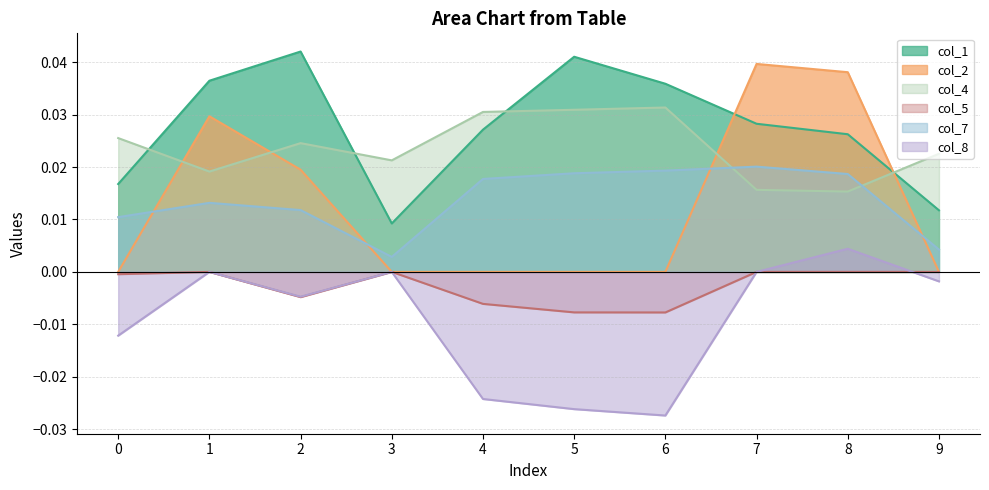

At how many categories does at least one series exceed 0?

10